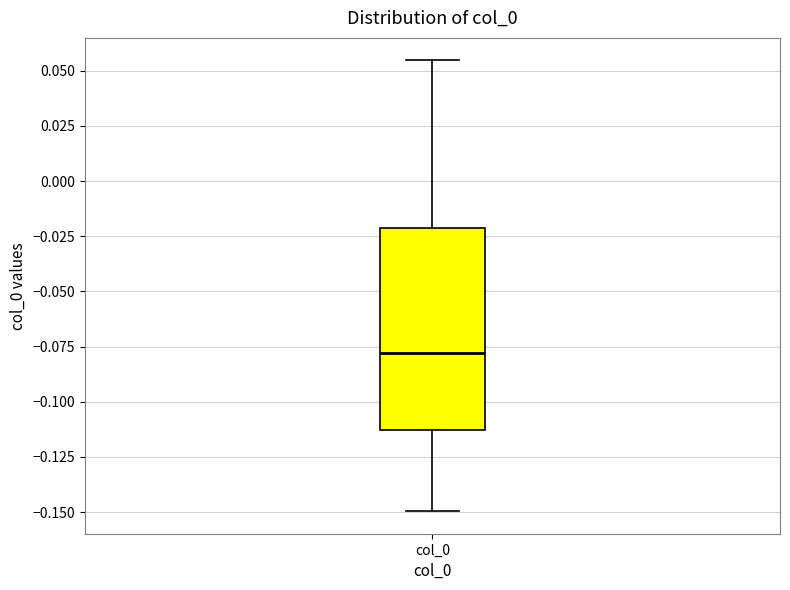

Read this box plot against the y-axis: the position of the median line, the range covered by the box, and the ends of both whiskers. The values are not printed on the chart, so give them approximately, as read against the axis.

median -0.080, box -0.115 to -0.020, whiskers -0.150 to 0.055